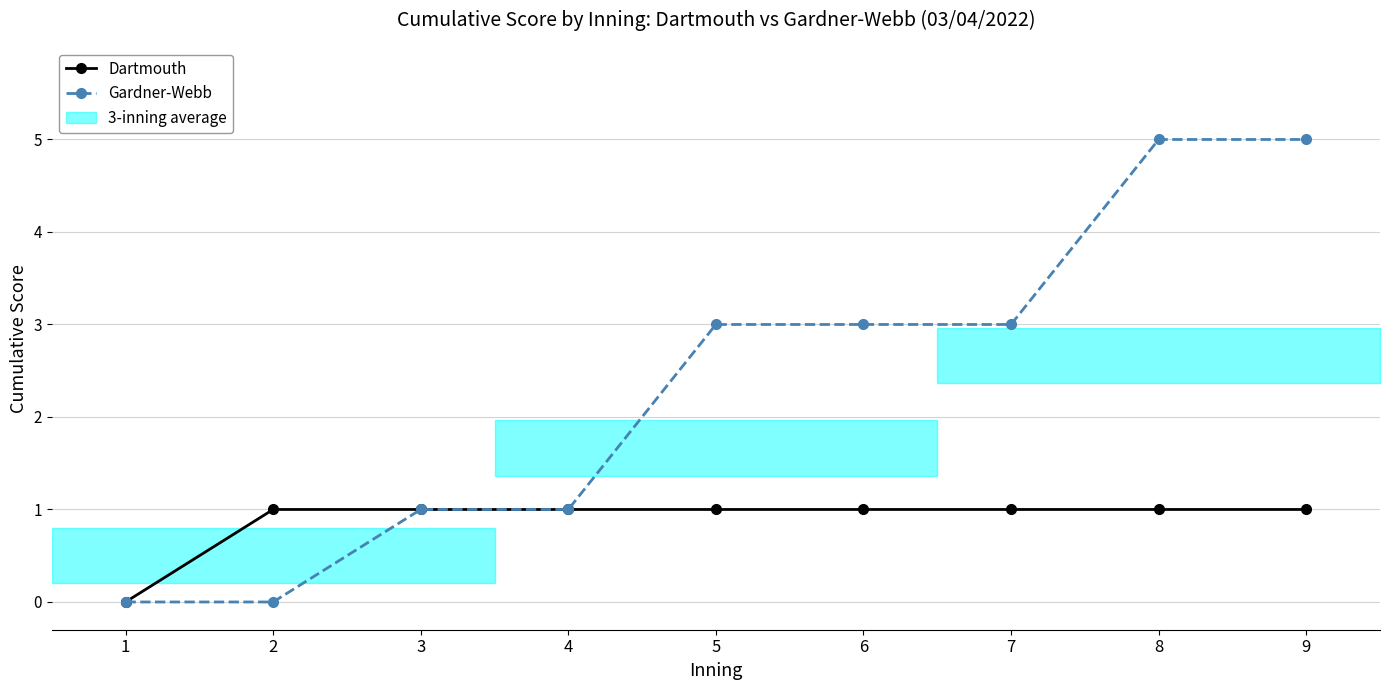

Reading left to right, list all the values displayed in this chart.

Dartmouth: 1=0	2=1	3=1	4=1	5=1	6=1	7=1	8=1	9=1
Gardner-Webb: 1=0	2=0	3=1	4=1	5=3	6=3	7=3	8=5	9=5